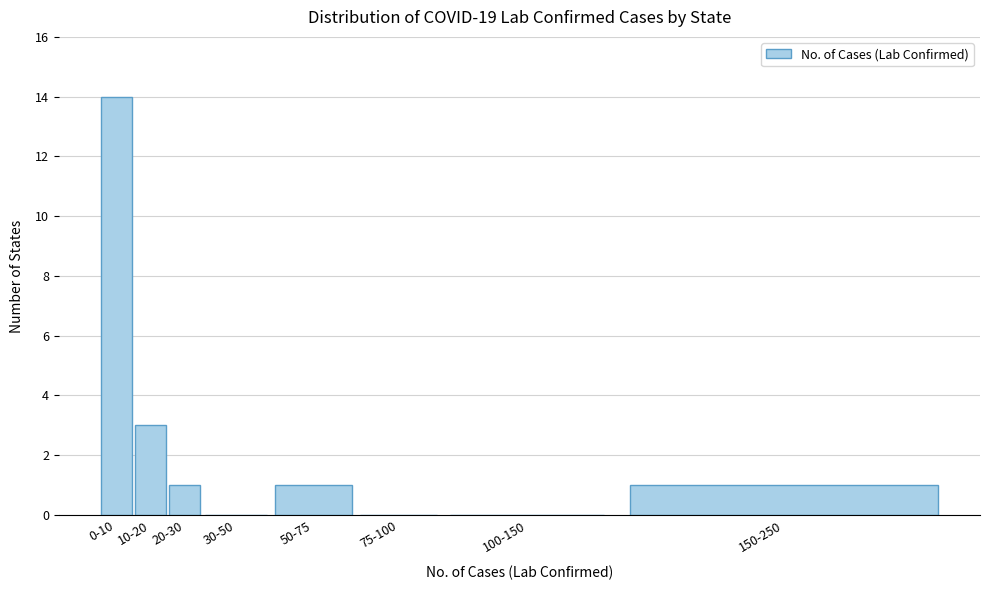

Reading left to right, extract all data points from this chart.

0-10=14	10-20=3	20-30=1	30-50=0	50-75=1	75-100=0	100-150=0	150-250=1